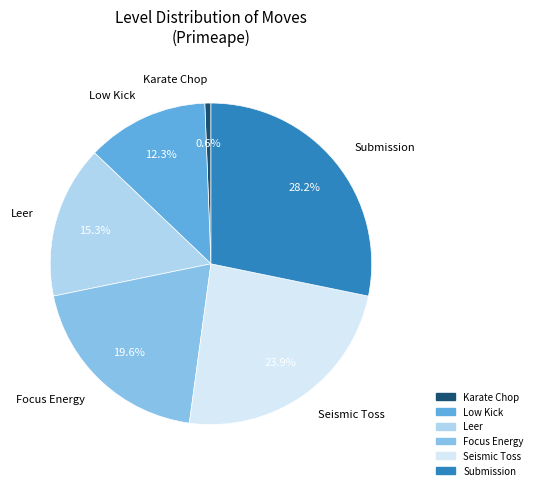

Is it true that Focus Energy is 7% of the pie?

False